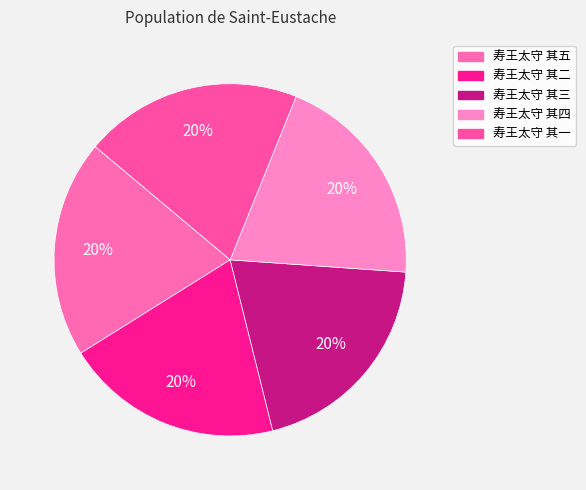

Does 寿王太守 其一 account for over 50% of the chart?

No